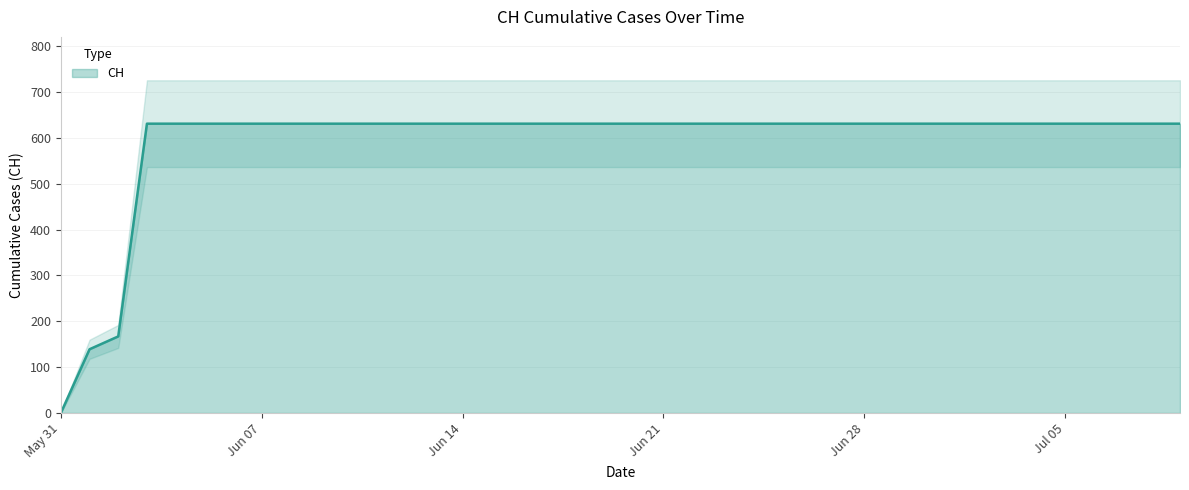

List the labels in order of value, smallest first.

2020-05-31, 2020-06-01, 2020-06-02, 2020-06-03, 2020-06-04, 2020-06-05, 2020-06-06, 2020-06-07, 2020-06-08, 2020-06-09, 2020-06-10, 2020-06-11, 2020-06-12, 2020-06-13, 2020-06-14, 2020-06-15, 2020-06-16, 2020-06-17, 2020-06-18, 2020-06-19, 2020-06-20, 2020-06-21, 2020-06-22, 2020-06-23, 2020-06-24, 2020-06-25, 2020-06-26, 2020-06-27, 2020-06-28, 2020-06-29, 2020-06-30, 2020-07-01, 2020-07-02, 2020-07-03, 2020-07-04, 2020-07-05, 2020-07-06, 2020-07-07, 2020-07-08, 2020-07-09